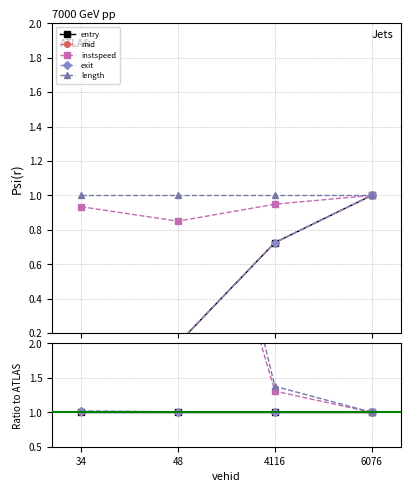

List the series in order of their peak value, highest first.

length, instspeed, exit, mid, entry